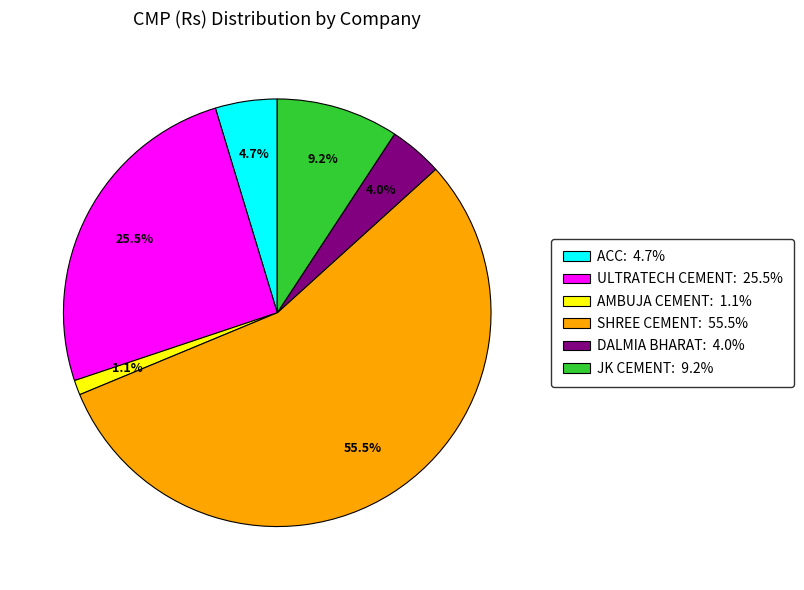

Which category has the smallest portion of the pie?

AMBUJA CEMENT